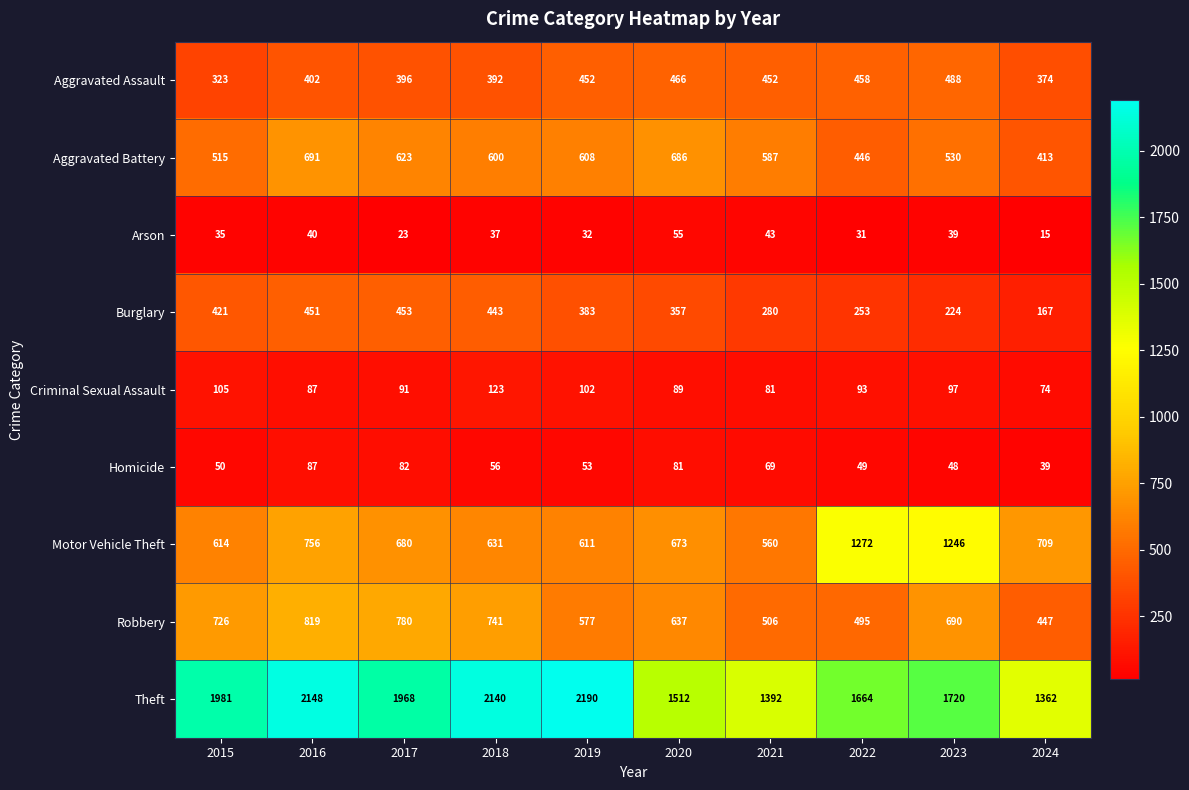

At which category is the sum across all series the highest?

2016